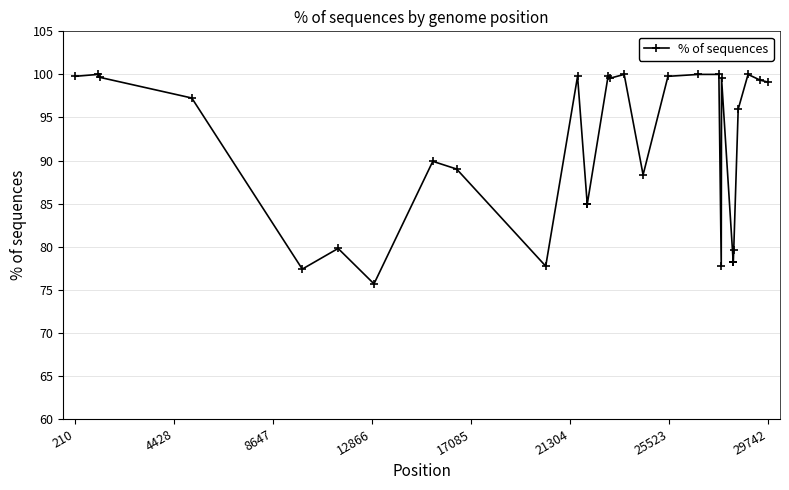

True or false: the data has more than 0 interior local peaks.

True